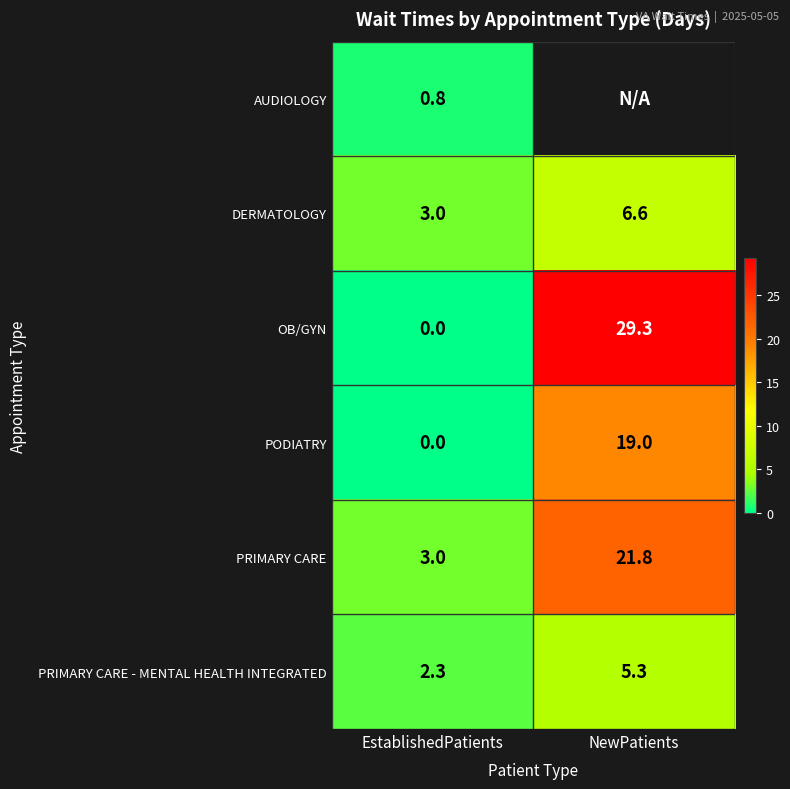

List the labels in order of PRIMARY CARE value, largest first.

NewPatients, EstablishedPatients